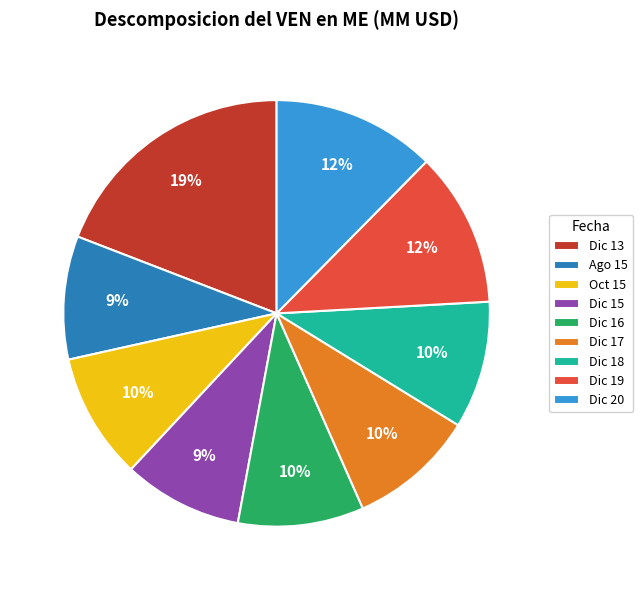

Is it true that Dic 20 is 1% of the pie?

False